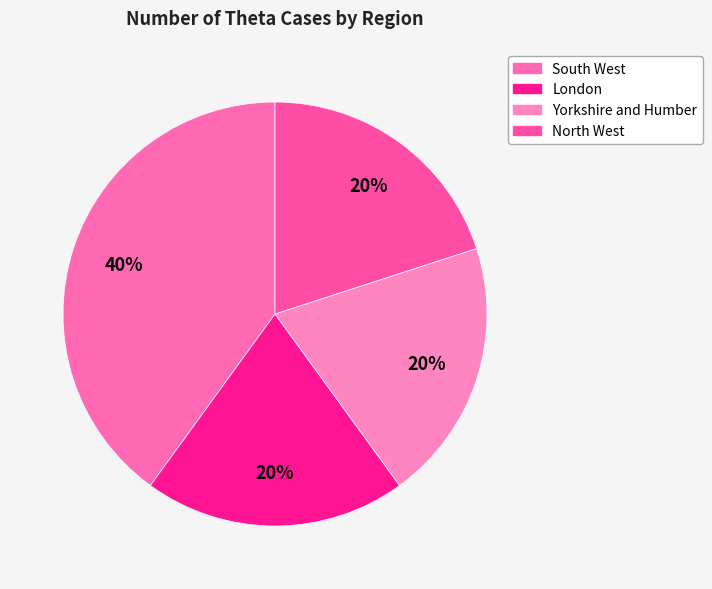

What percentage is the South West slice, to the nearest percent?

40%